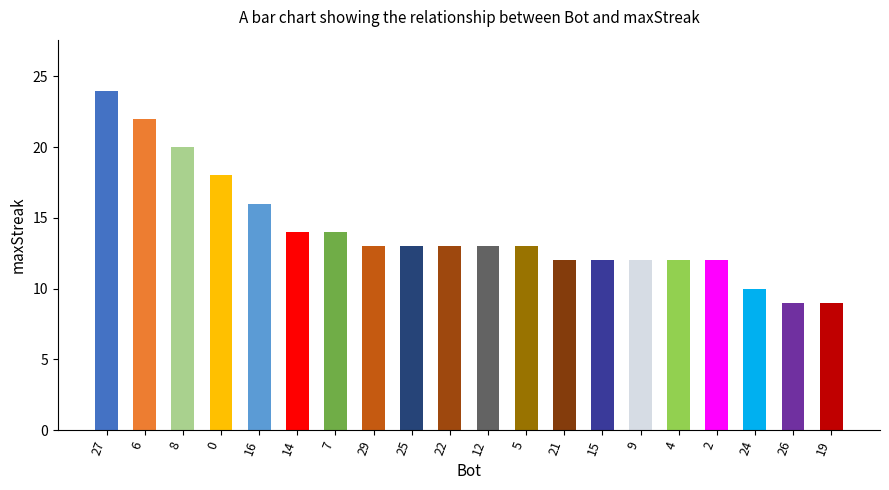

What is the ratio of the value at 9 to the value at 6?

0.5